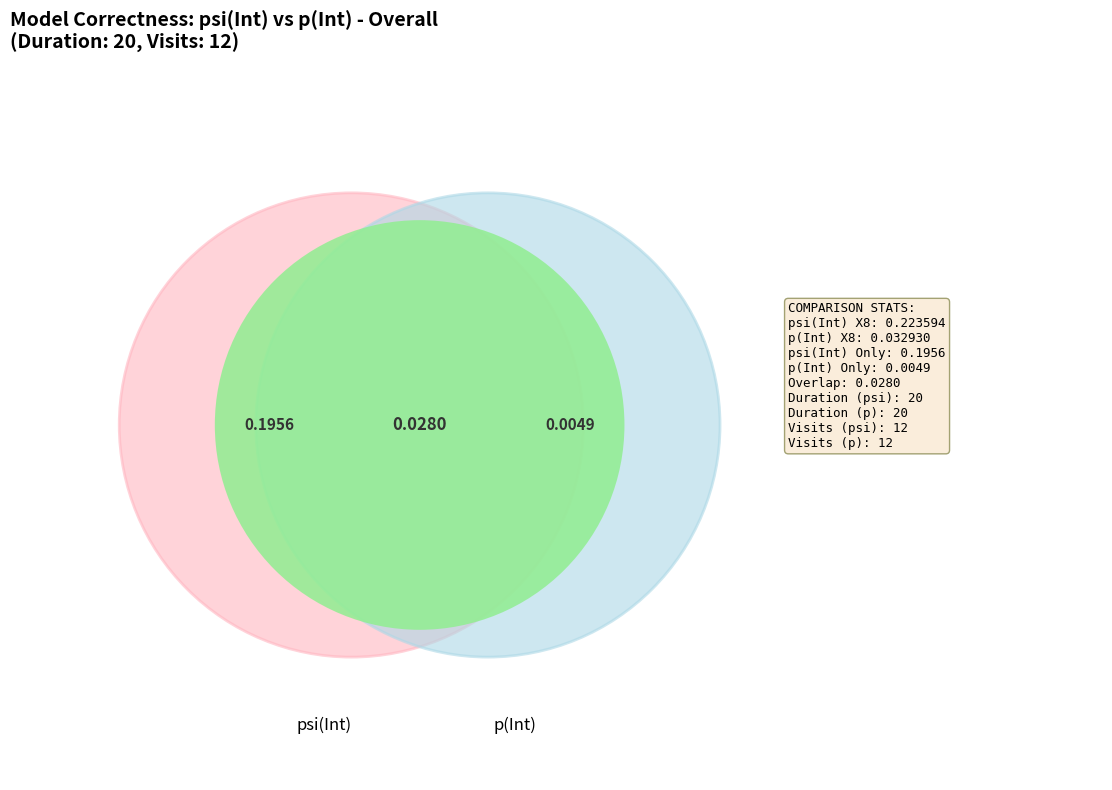

Which slice is the largest?

psi(Int)